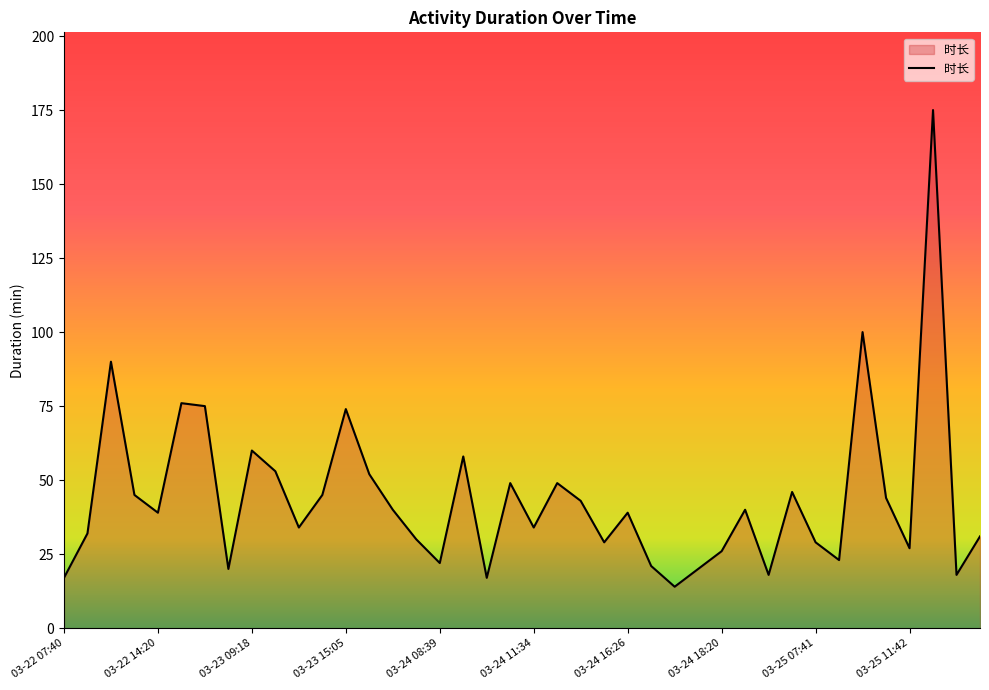

True or false: there are more than 0 points higher than both neighbors.

True